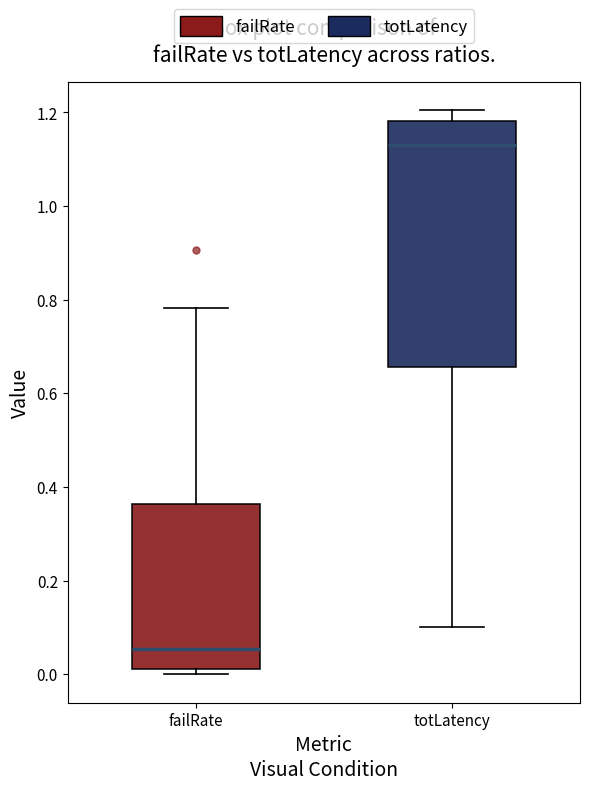

Which box's median line is the highest?

totLatency